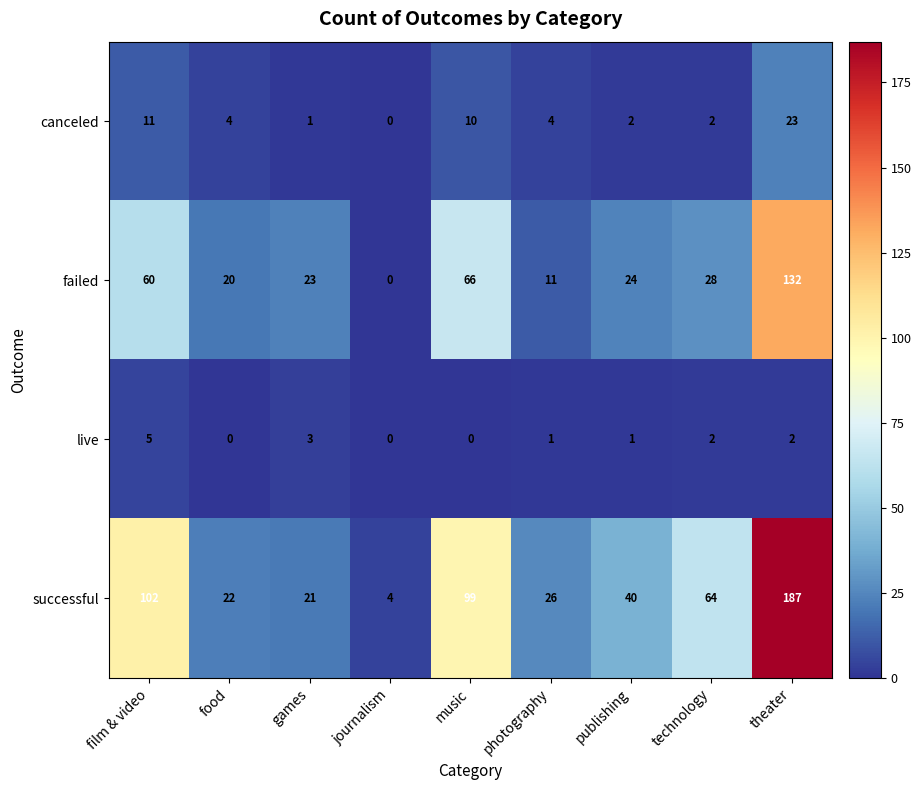

Which series changed the most between journalism and theater?

successful